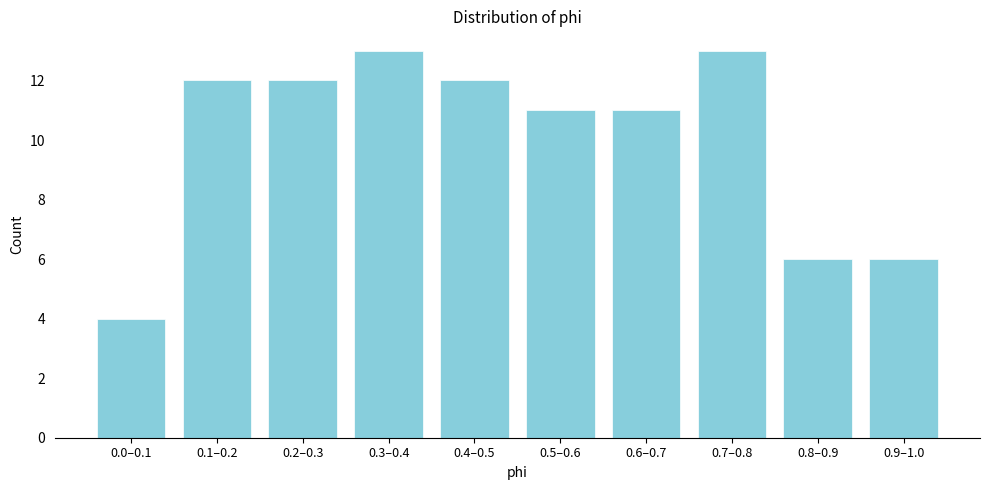

Reading left to right, transcribe all the data shown in this chart.

0.0–0.1=4	0.1–0.2=12	0.2–0.3=12	0.3–0.4=13	0.4–0.5=12	0.5–0.6=11	0.6–0.7=11	0.7–0.8=13	0.8–0.9=6	0.9–1.0=6